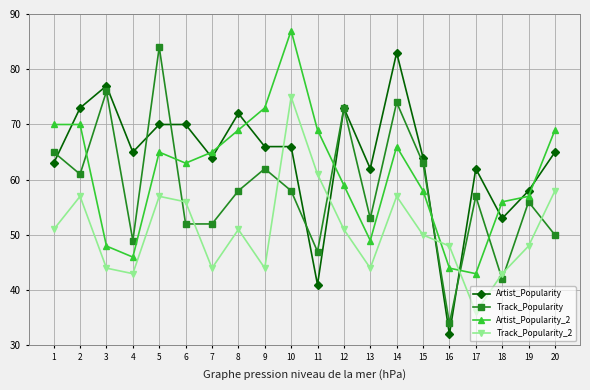

Rank the series by their maximum value, from highest to lowest.

Artist_Popularity_2, Track_Popularity, Artist_Popularity, Track_Popularity_2